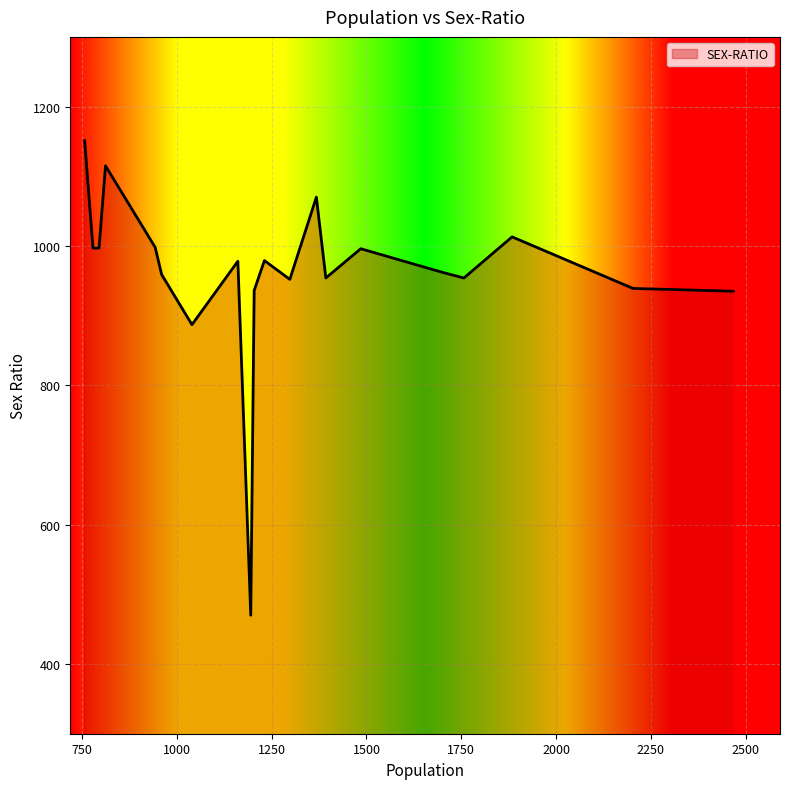

How many lines are shown in the chart?

1